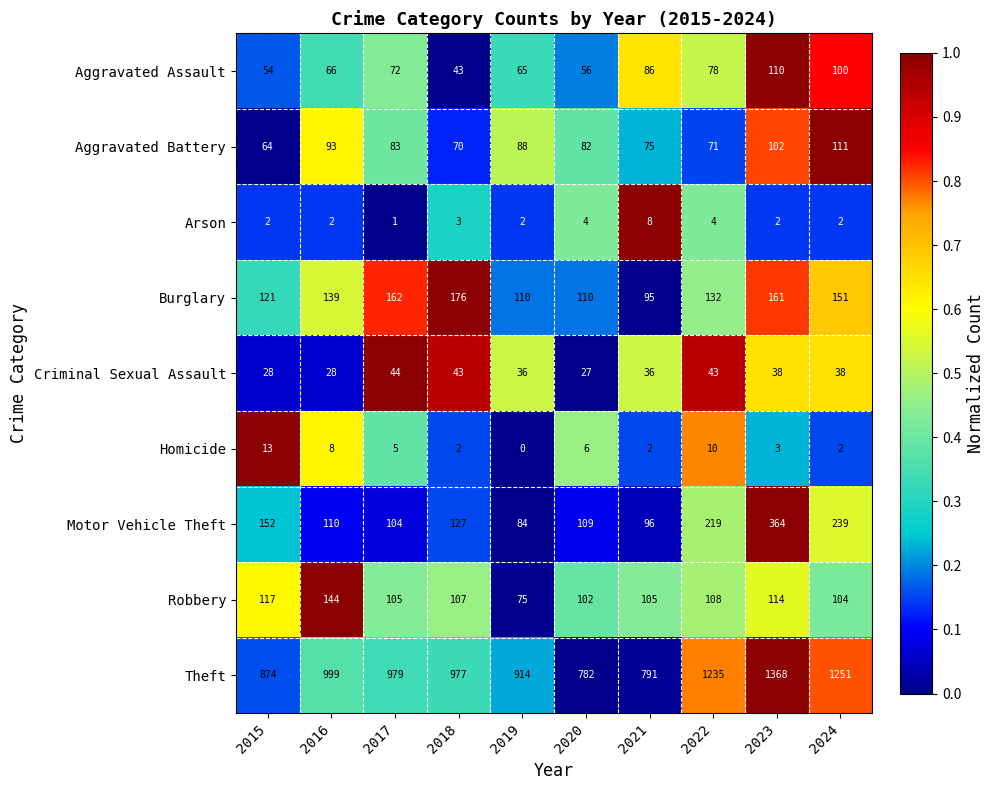

At 2017, list the series in order from largest to smallest.

Theft, Burglary, Robbery, Motor Vehicle Theft, Aggravated Battery, Aggravated Assault, Criminal Sexual Assault, Homicide, Arson